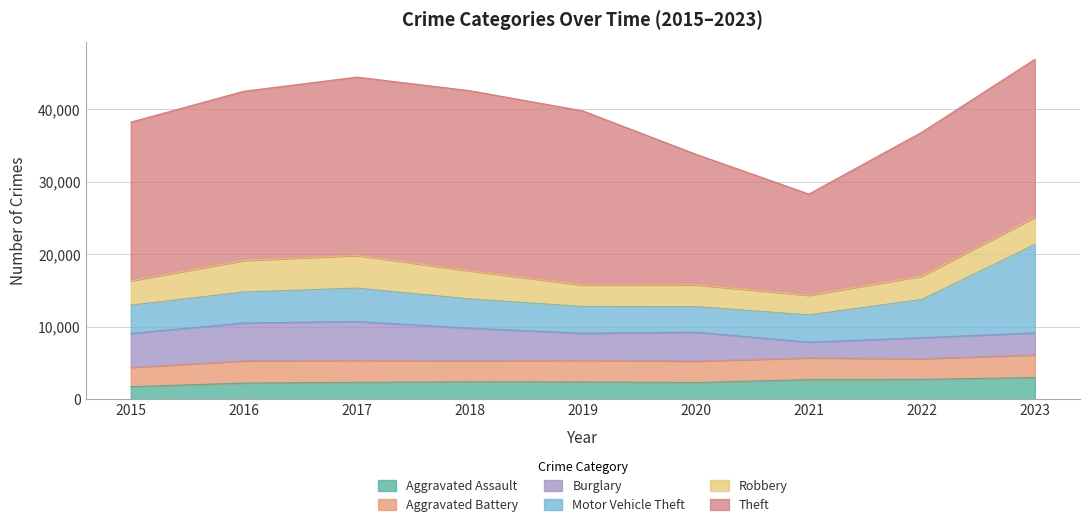

Which series has the widest spread of values?

Theft